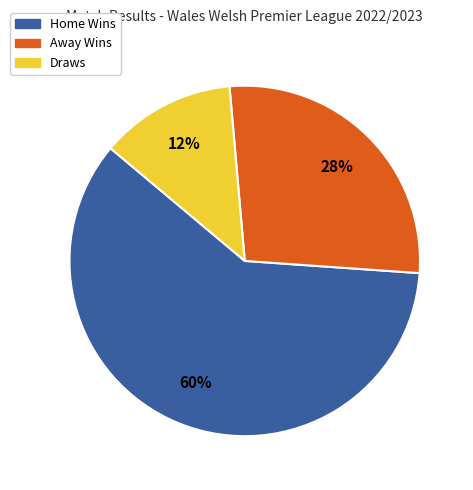

Is it true that Home Wins is 60% of the pie?

True